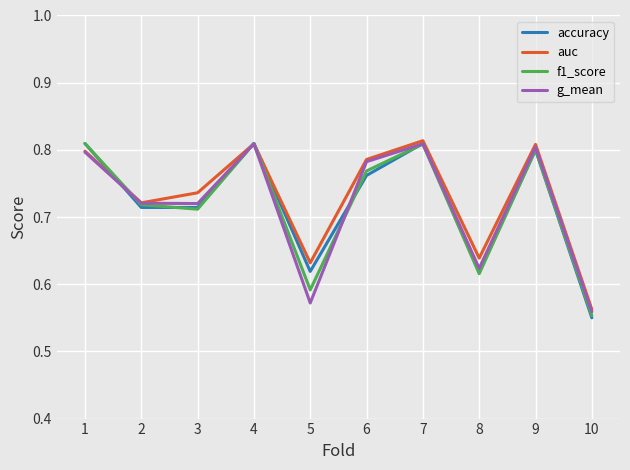

Where is g_mean nearest to the value 0?

10